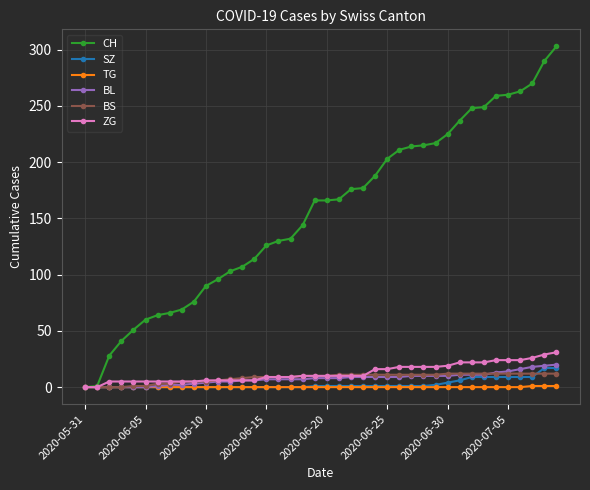

What is the greatest value displayed?

303